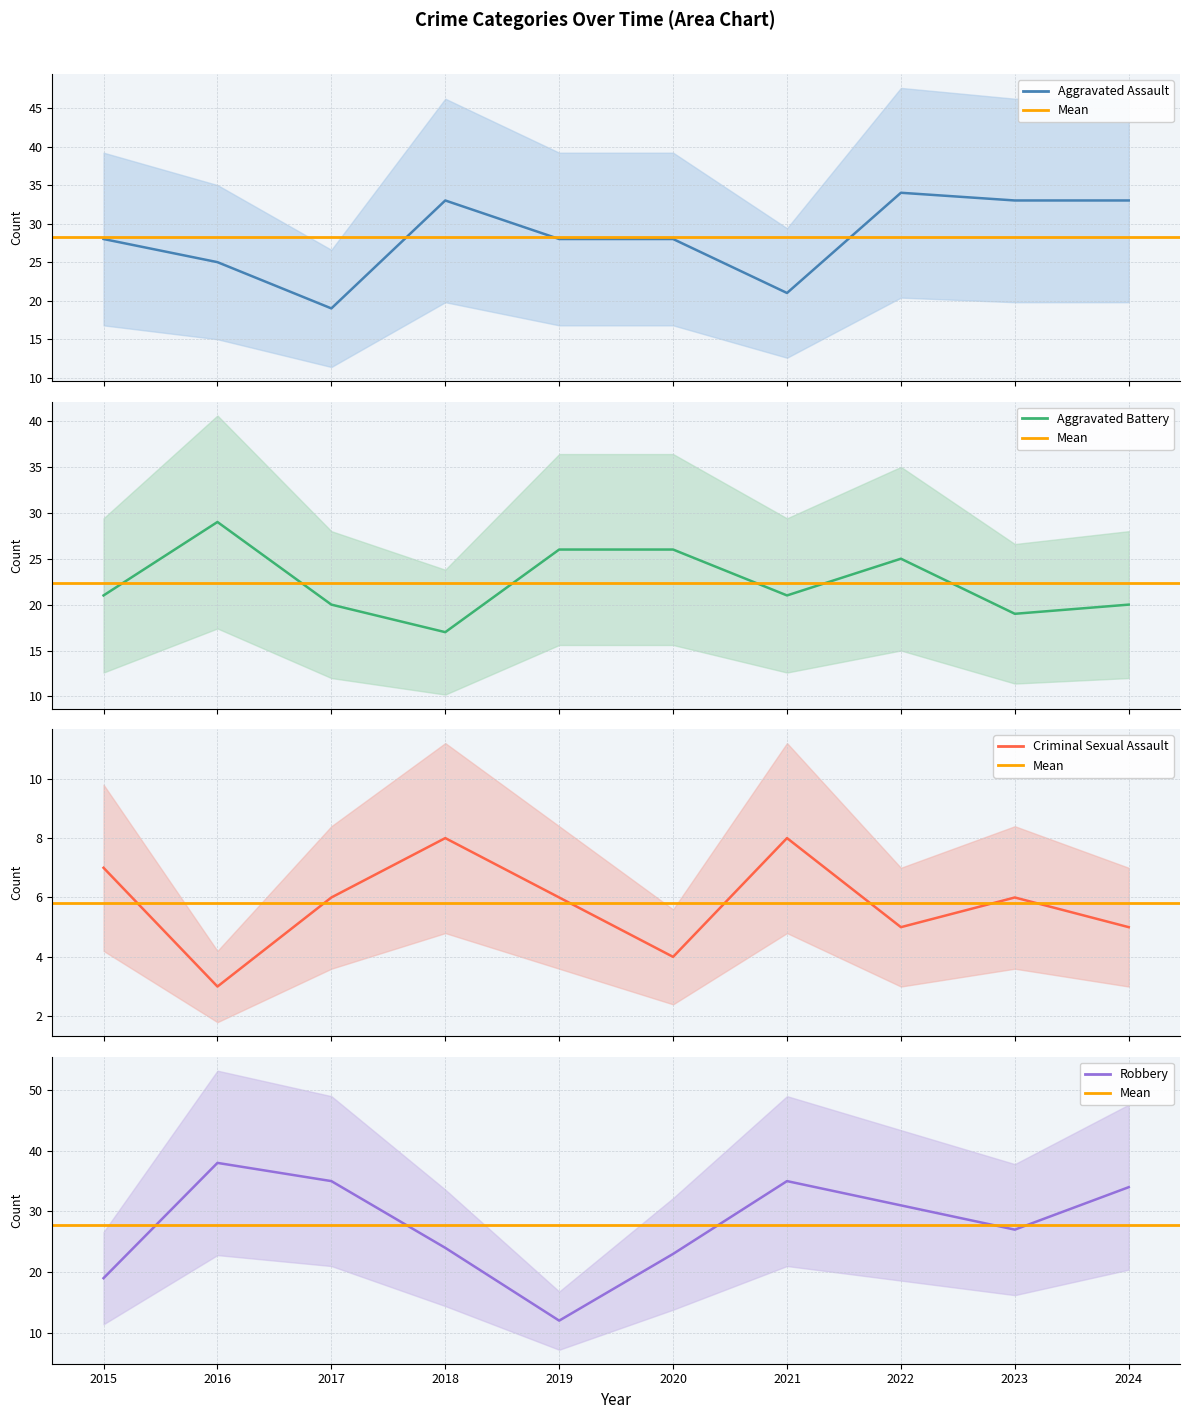

At which label is Aggravated Assault closest to 26?

2016